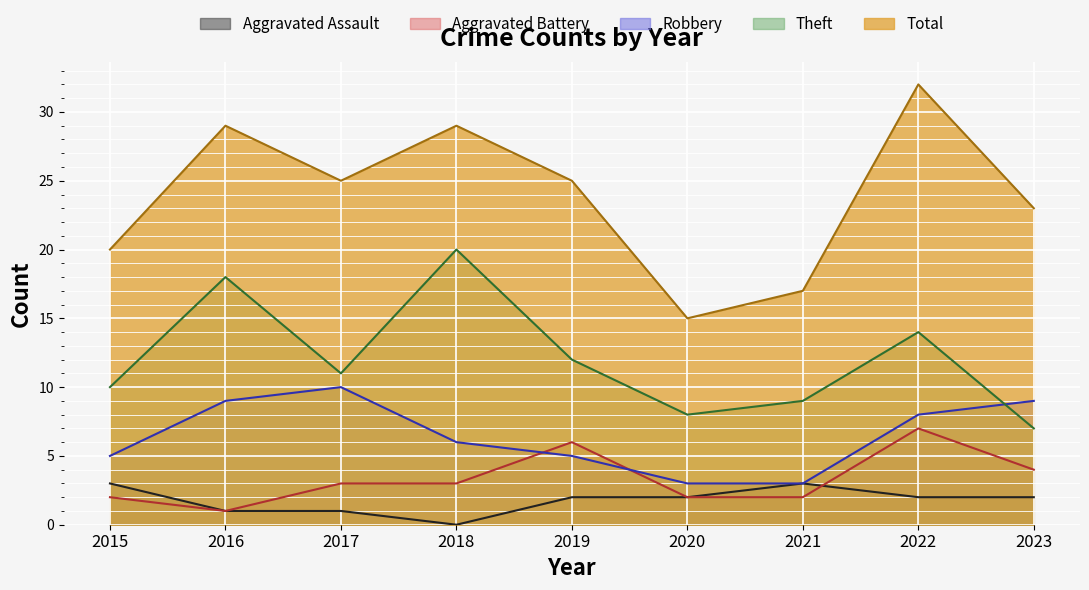

What is the sum of all Robbery values?

58